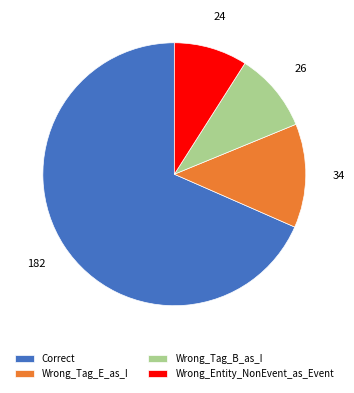

How many slices are in this pie chart?

4